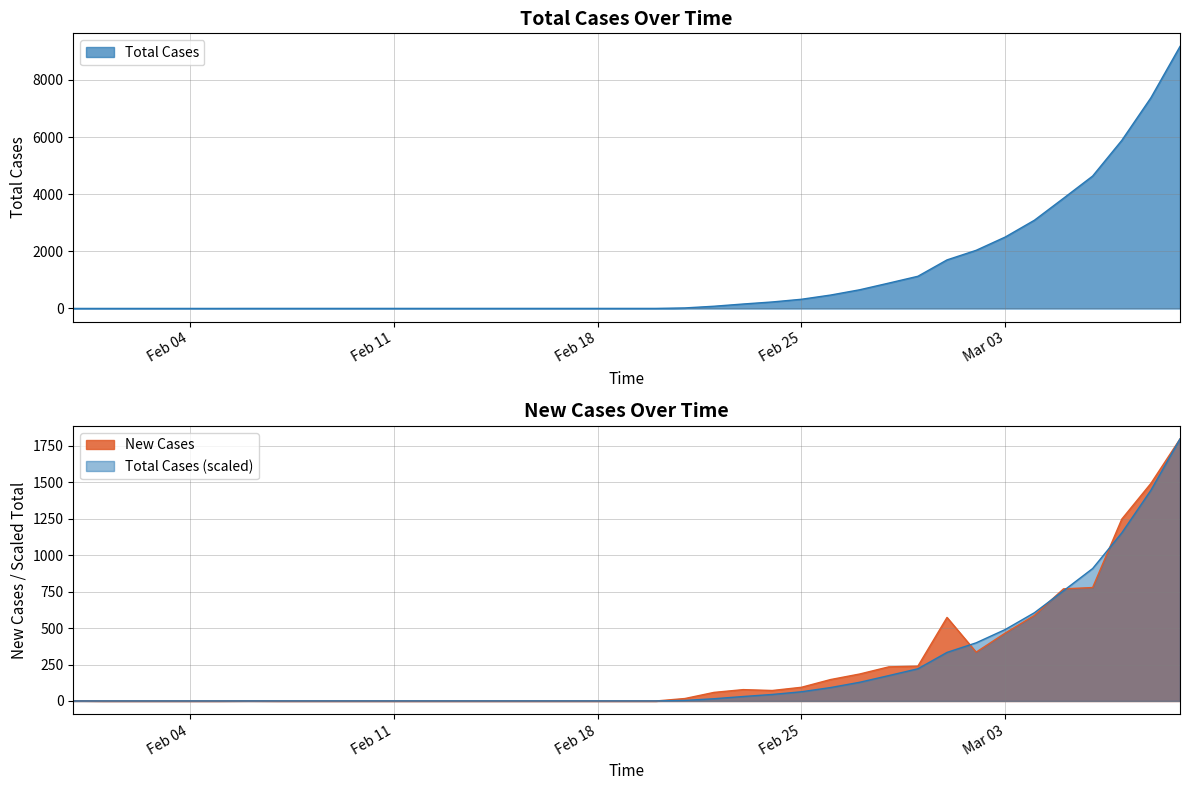

What is the difference between the maximum and second lowest values in the New Cases series?

1797